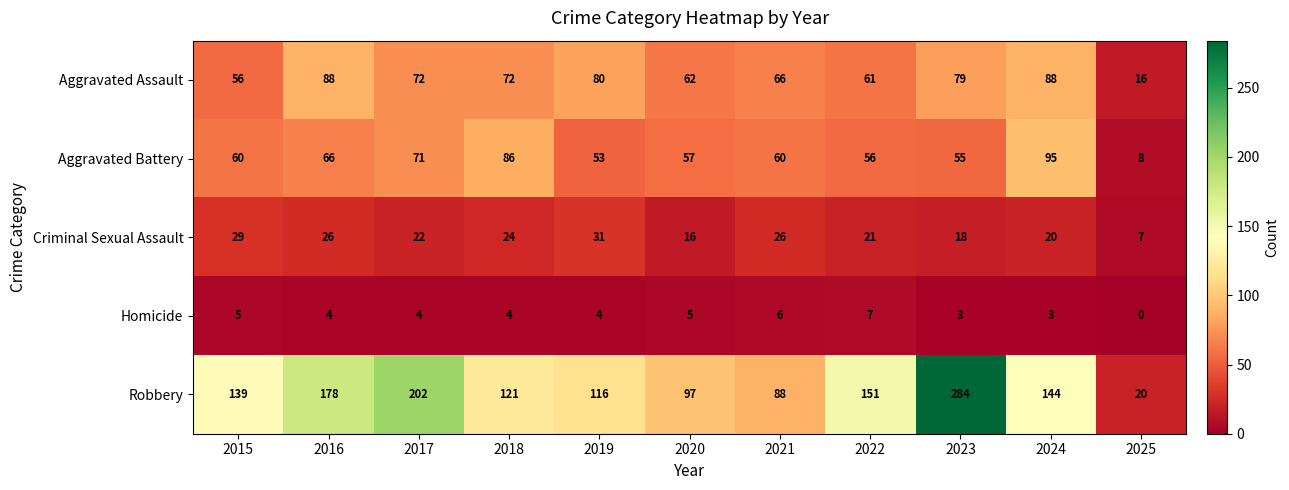

The Robbery series shows 39 at 2022. True or false?

False